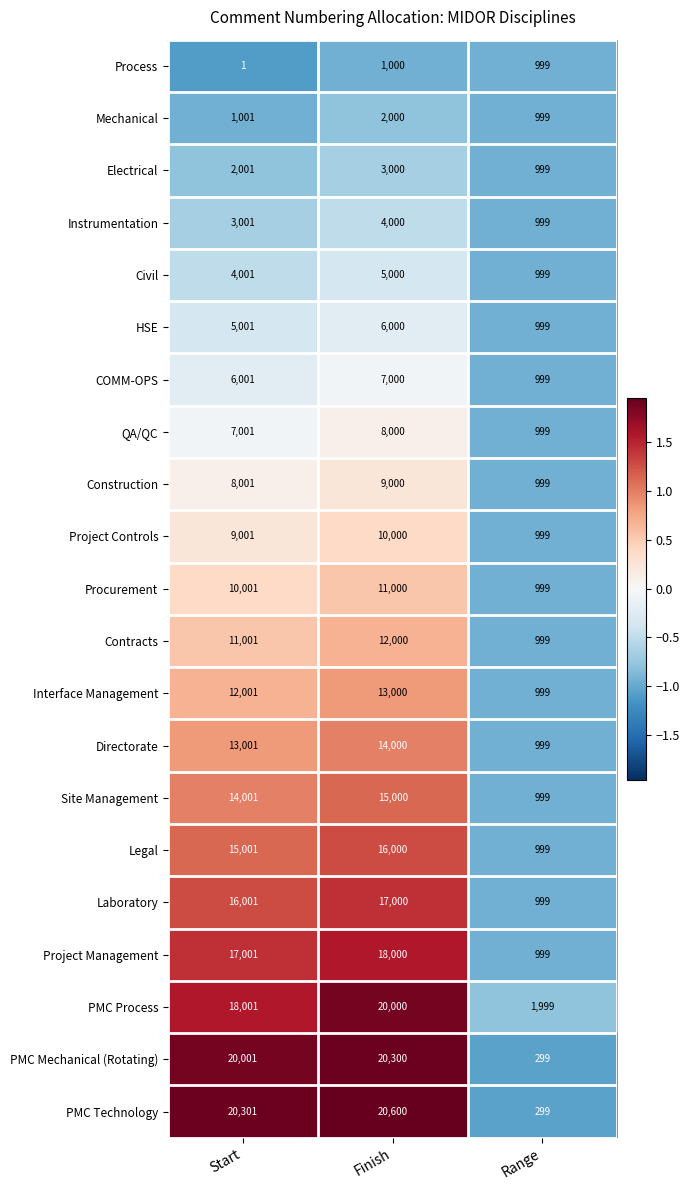

What is the difference between the maximum and minimum values in the Procurement series?

10001